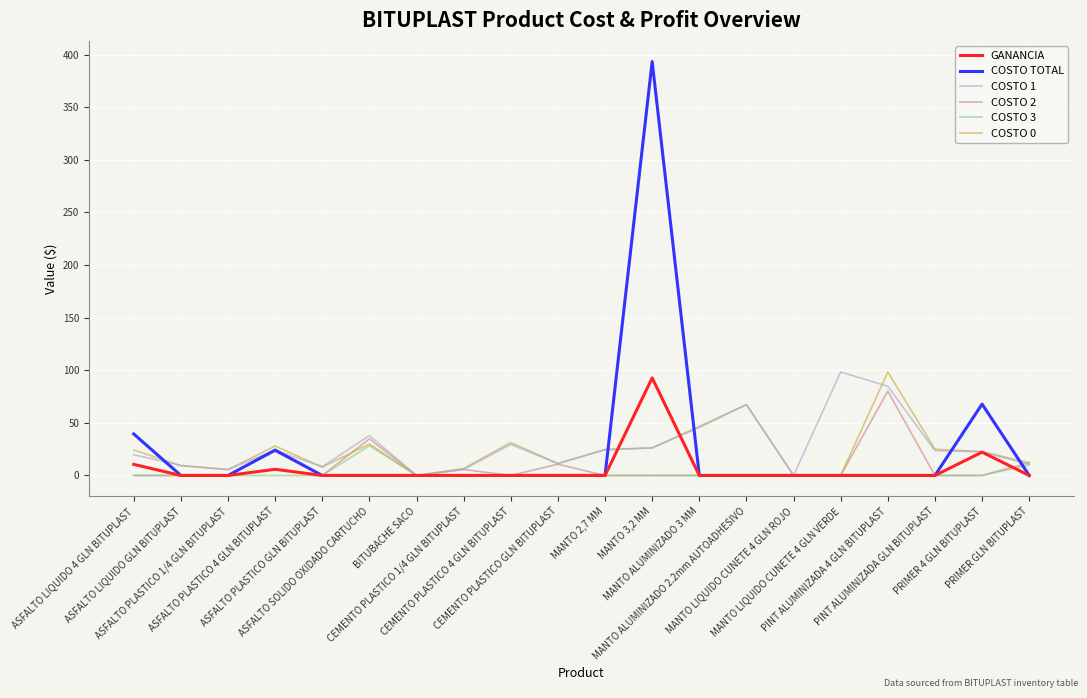

What is the maximum value for COSTO 1?

98.3